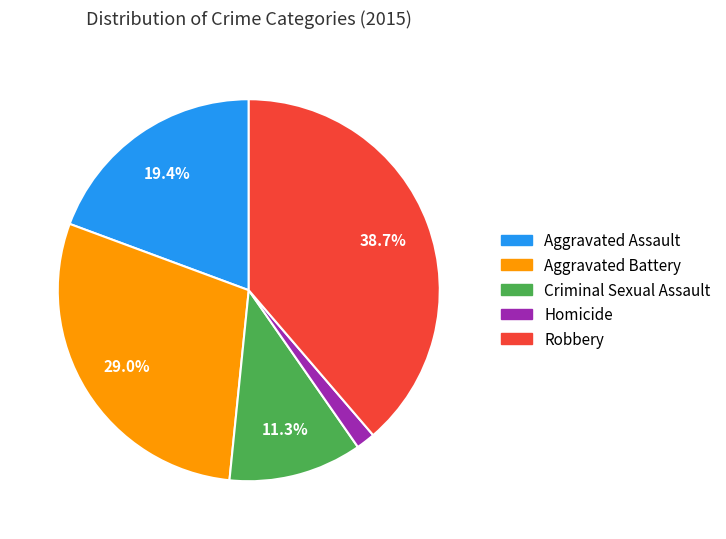

Which has a higher value, Aggravated Assault or Robbery?

Robbery